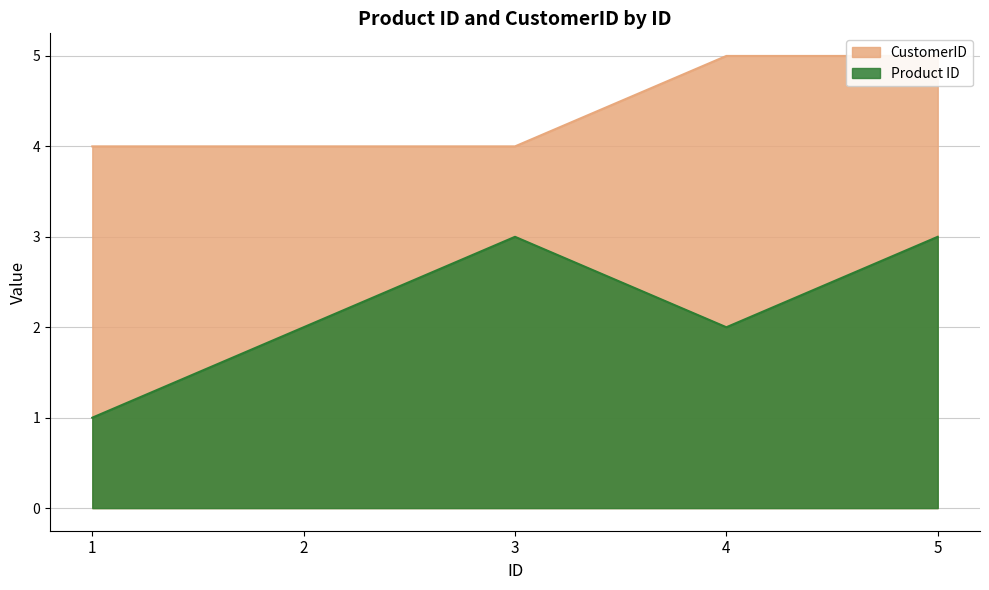

At which label does Product ID first exceed 2?

3